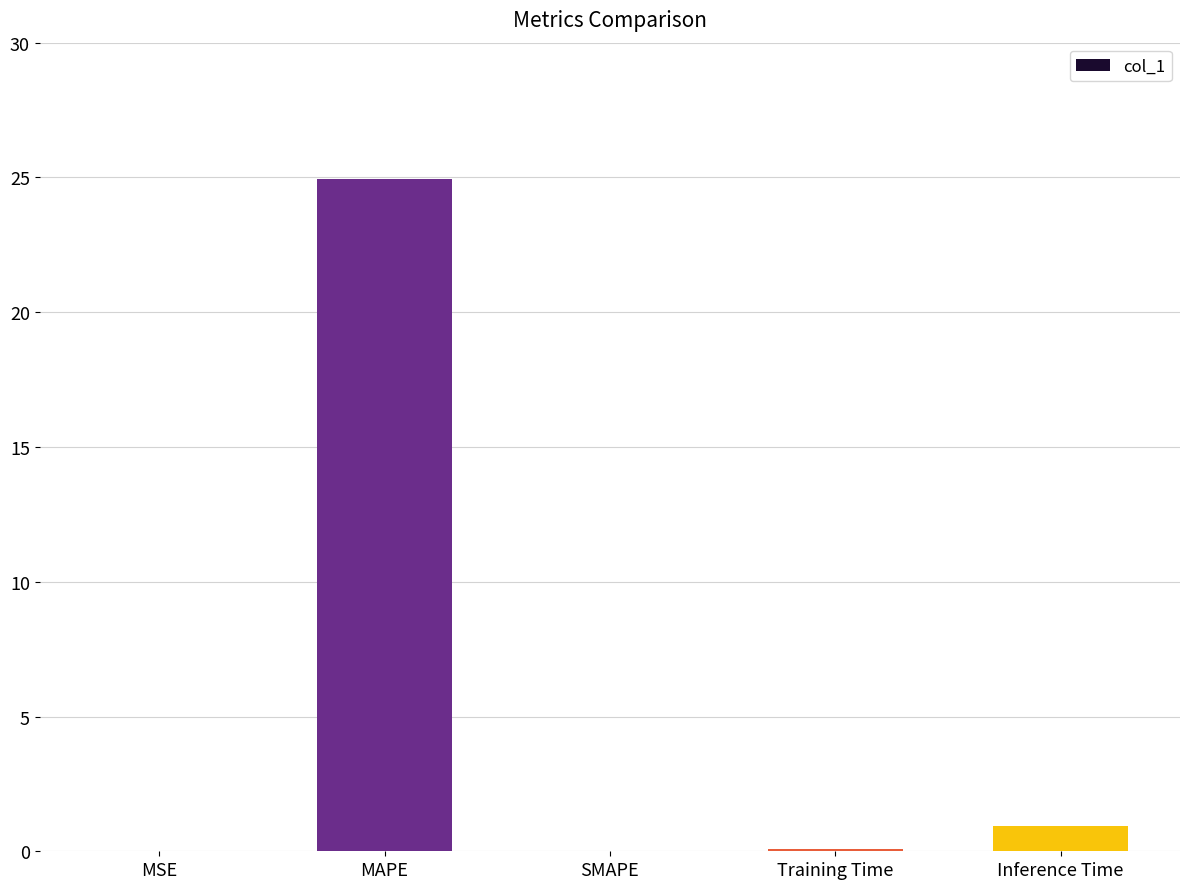

Does the chart contain stacked bars?

No